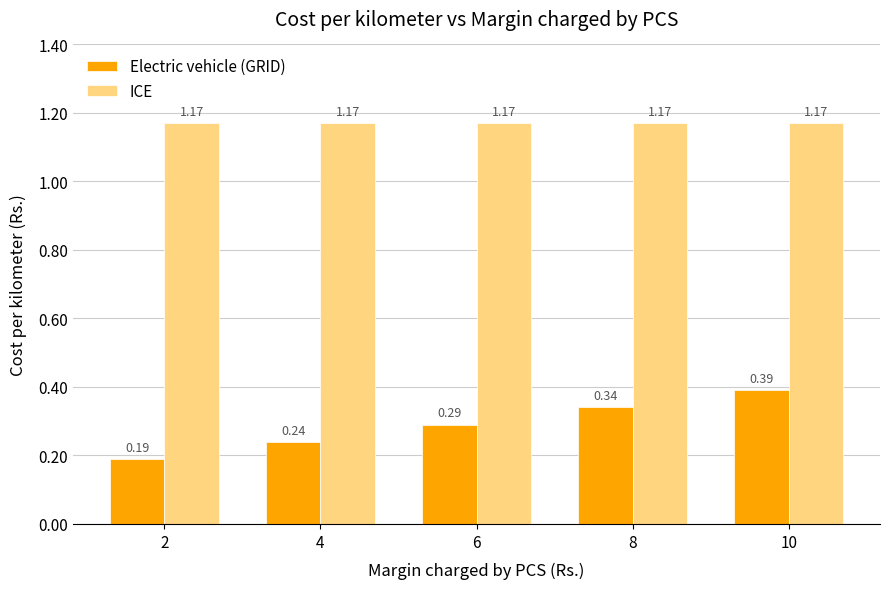

Which series has the widest spread of values?

Electric vehicle (GRID)